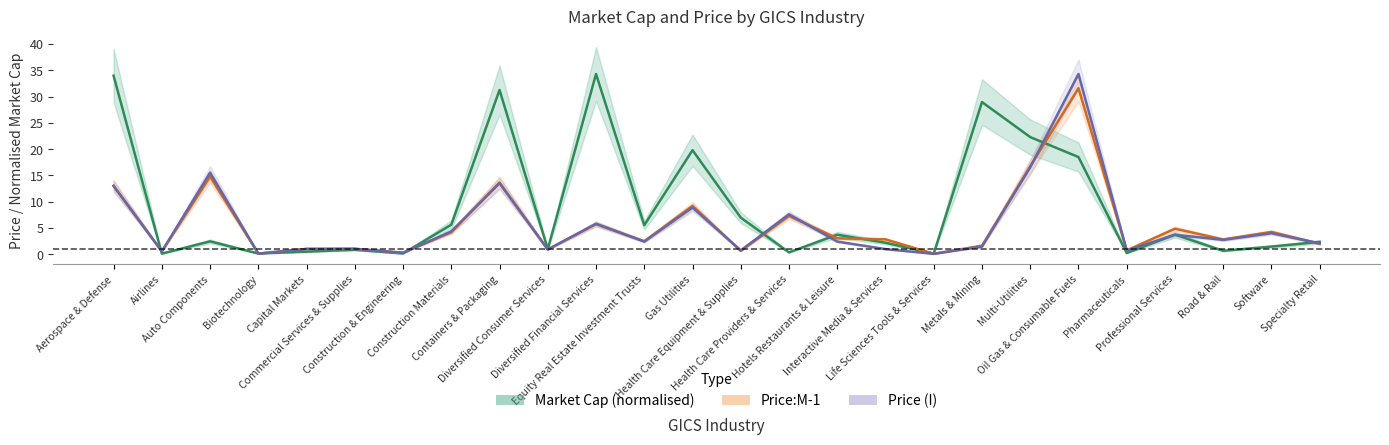

At how many categories does at least one series exceed 0?

26